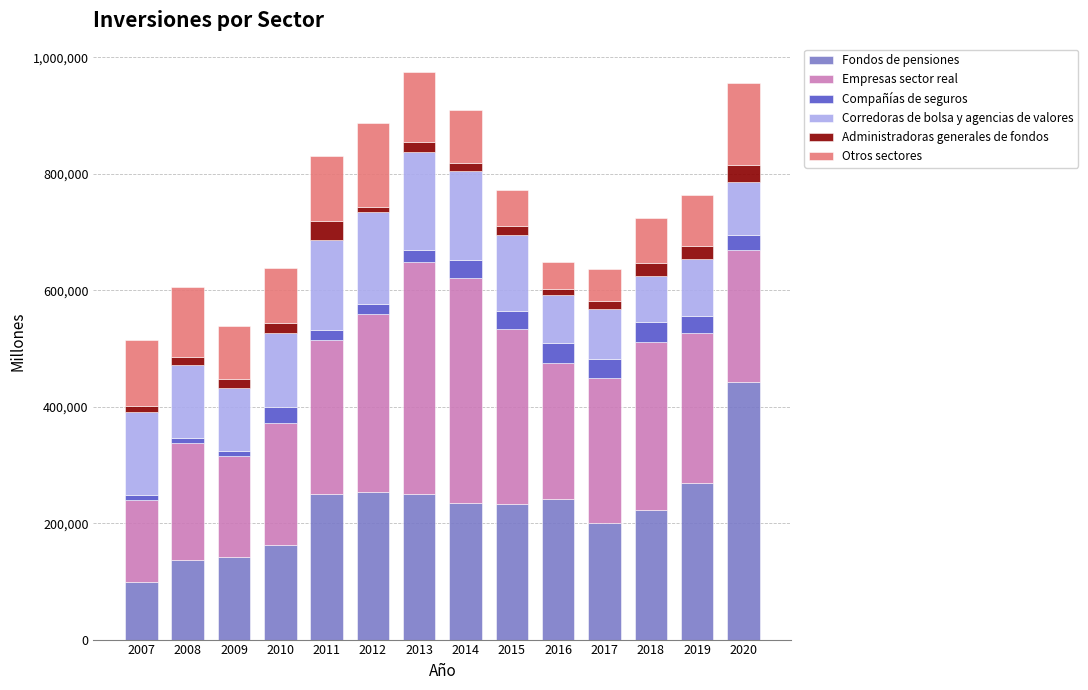

What is the lowest value of the Fondos de pensiones series?

99505